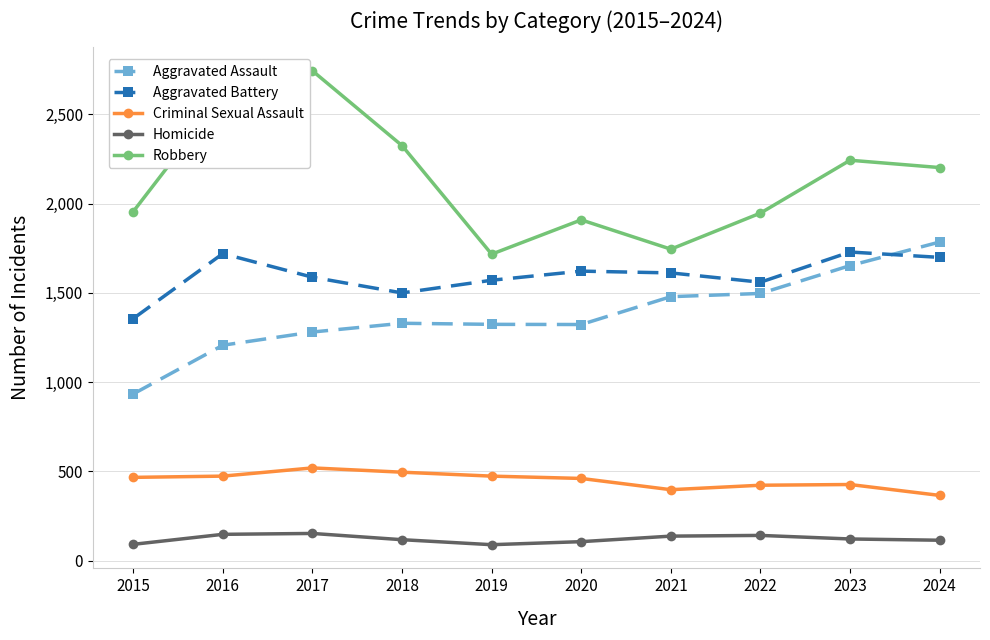

What is the smallest value displayed?

90